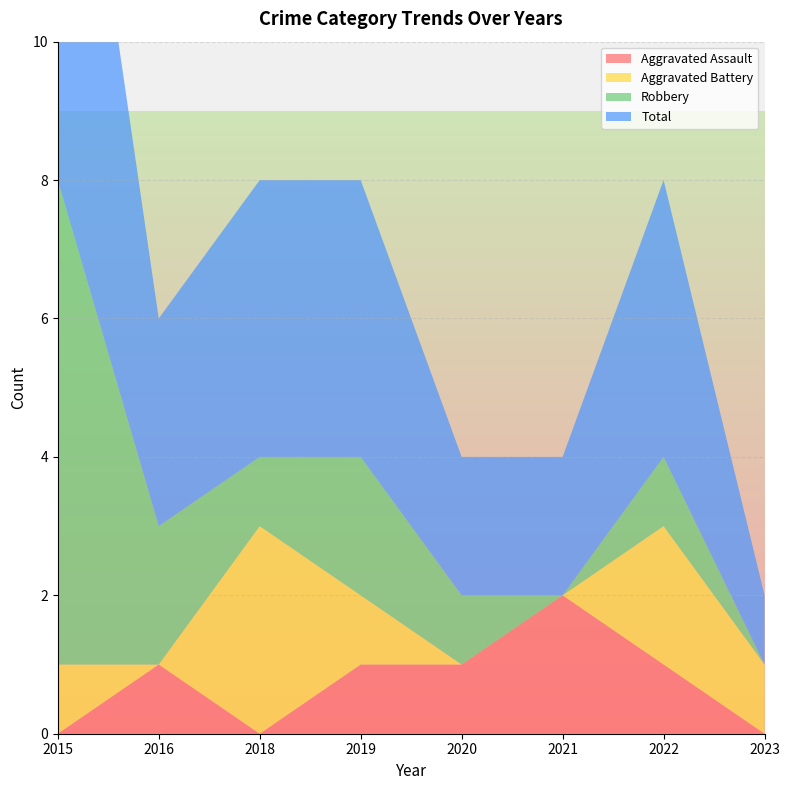

Reading right to left, extract all data points from this chart.

Aggravated Assault: 2023=0	2022=1	2021=2	2020=1	2019=1	2018=0	2016=1	2015=0
Aggravated Battery: 2023=1	2022=2	2021=0	2020=0	2019=1	2018=3	2016=0	2015=1
Robbery: 2023=0	2022=1	2021=0	2020=1	2019=2	2018=1	2016=2	2015=7
Total: 2023=1	2022=4	2021=2	2020=2	2019=4	2018=4	2016=3	2015=8